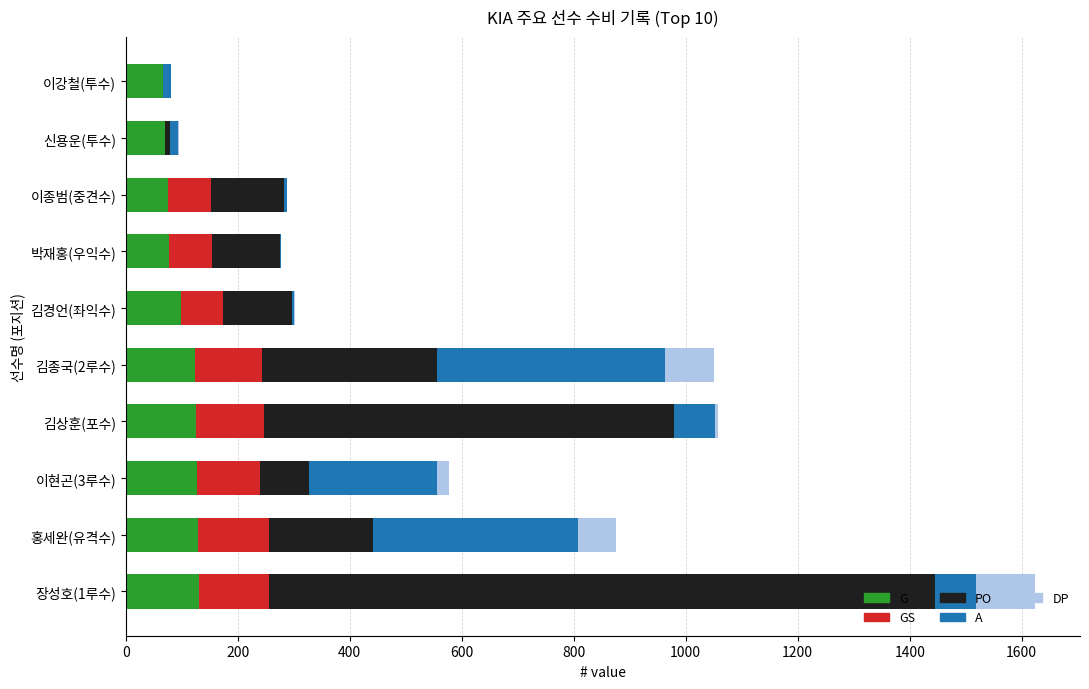

What is the maximum value for G?

130